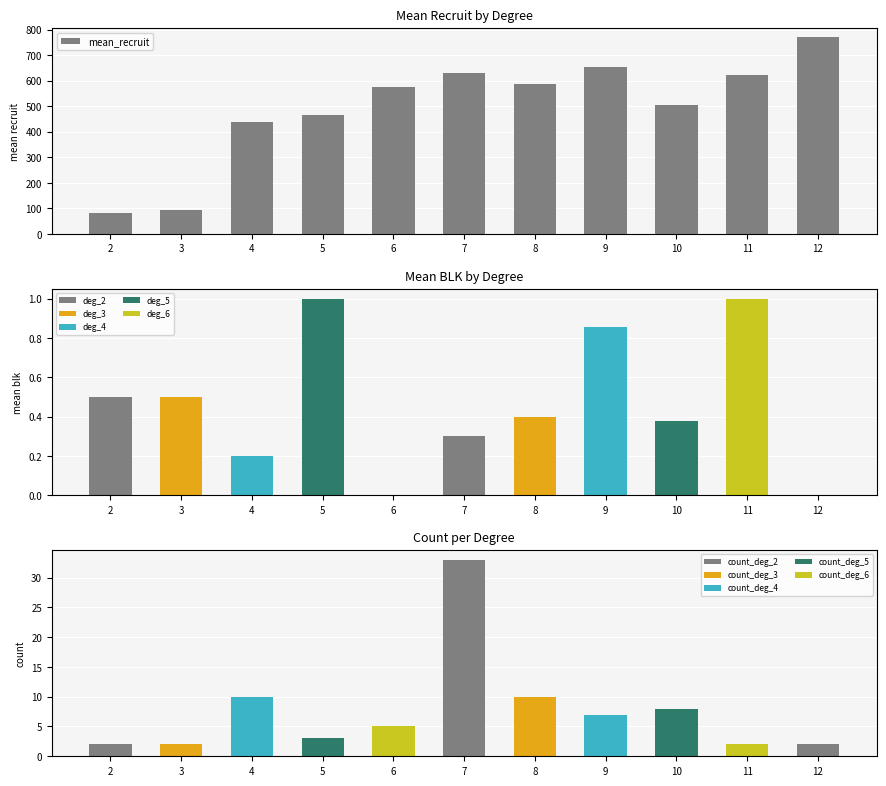

What is the change in value from 3 to 9?

+555.7